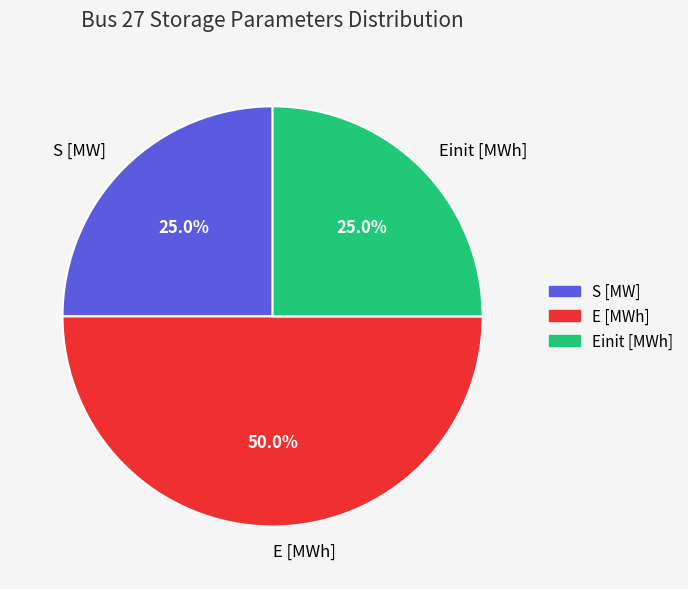

Between E [MWh] and S [MW], which is larger?

E [MWh]